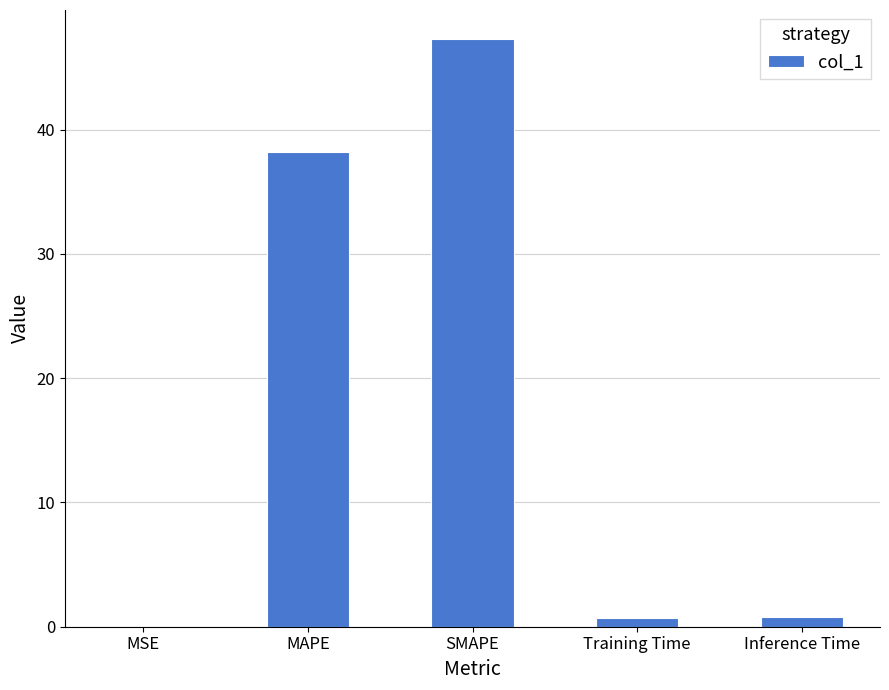

At which label is the value closest to 23?

MAPE